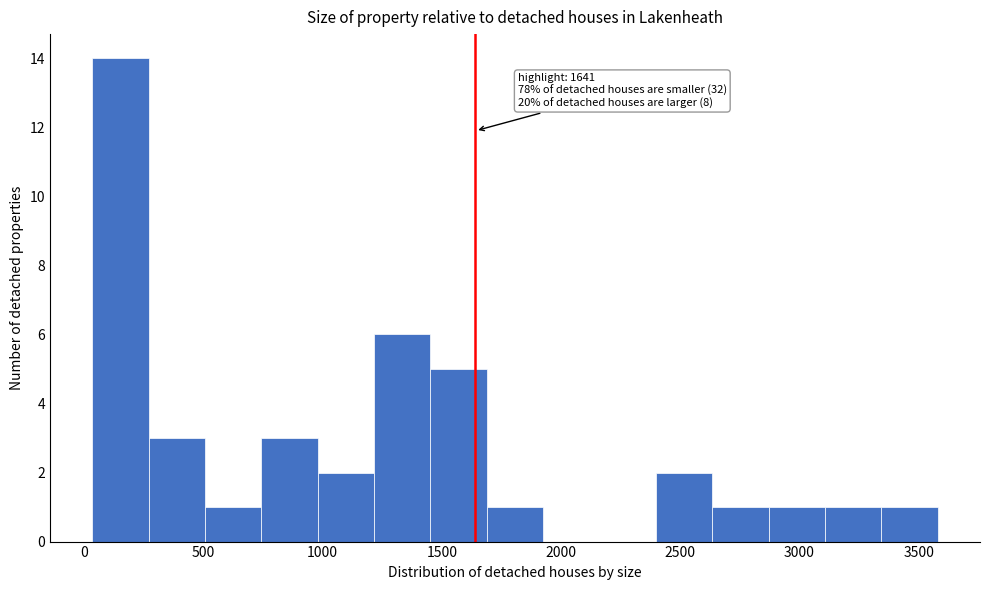

Which range on the x-axis has the tallest bar?

50 to 250